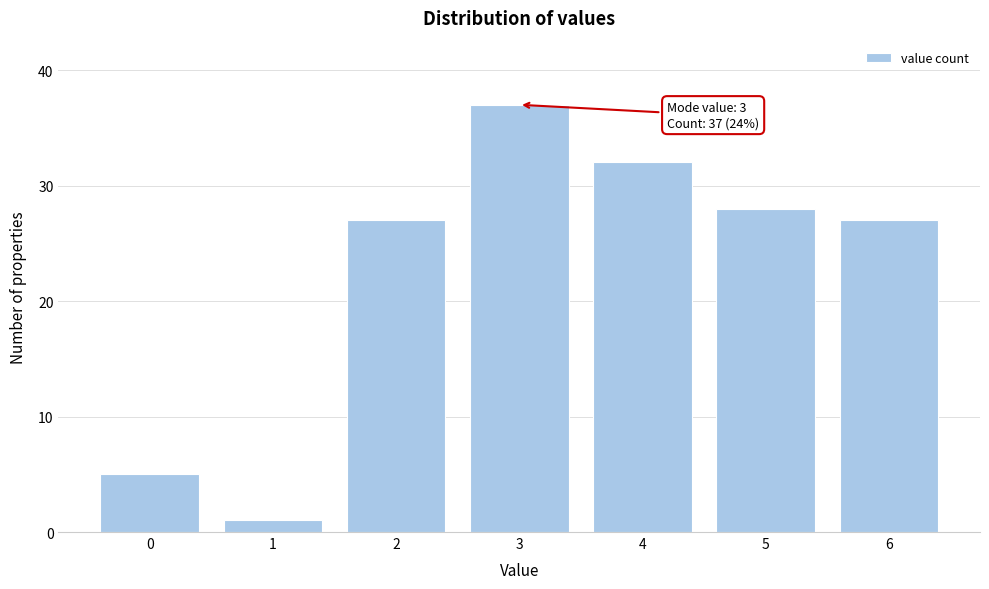

Reading left to right, list all the values displayed in this chart.

0=5	1=1	2=27	3=37	4=32	5=28	6=27